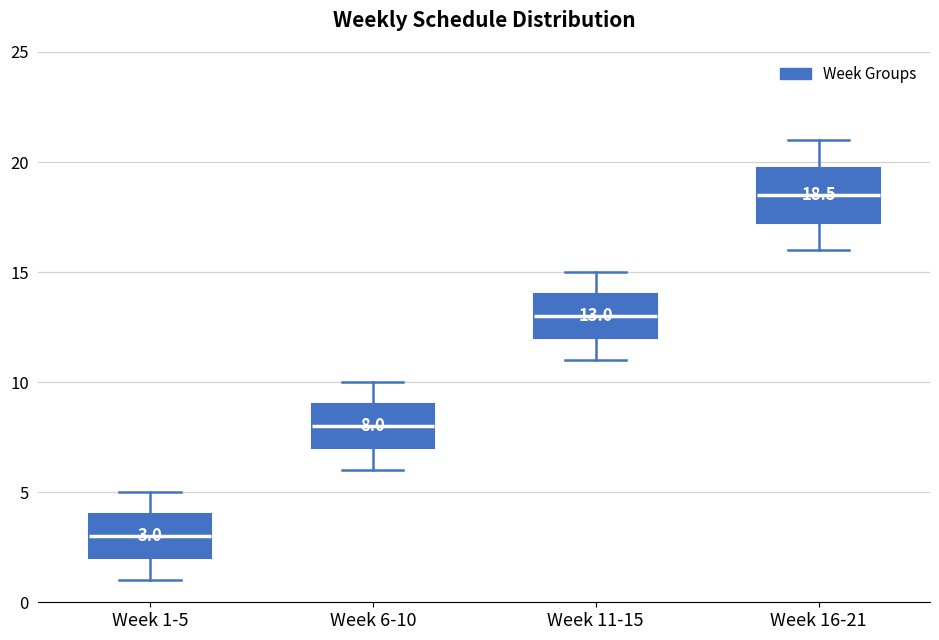

Which box's median line is the lowest?

Week 1-5